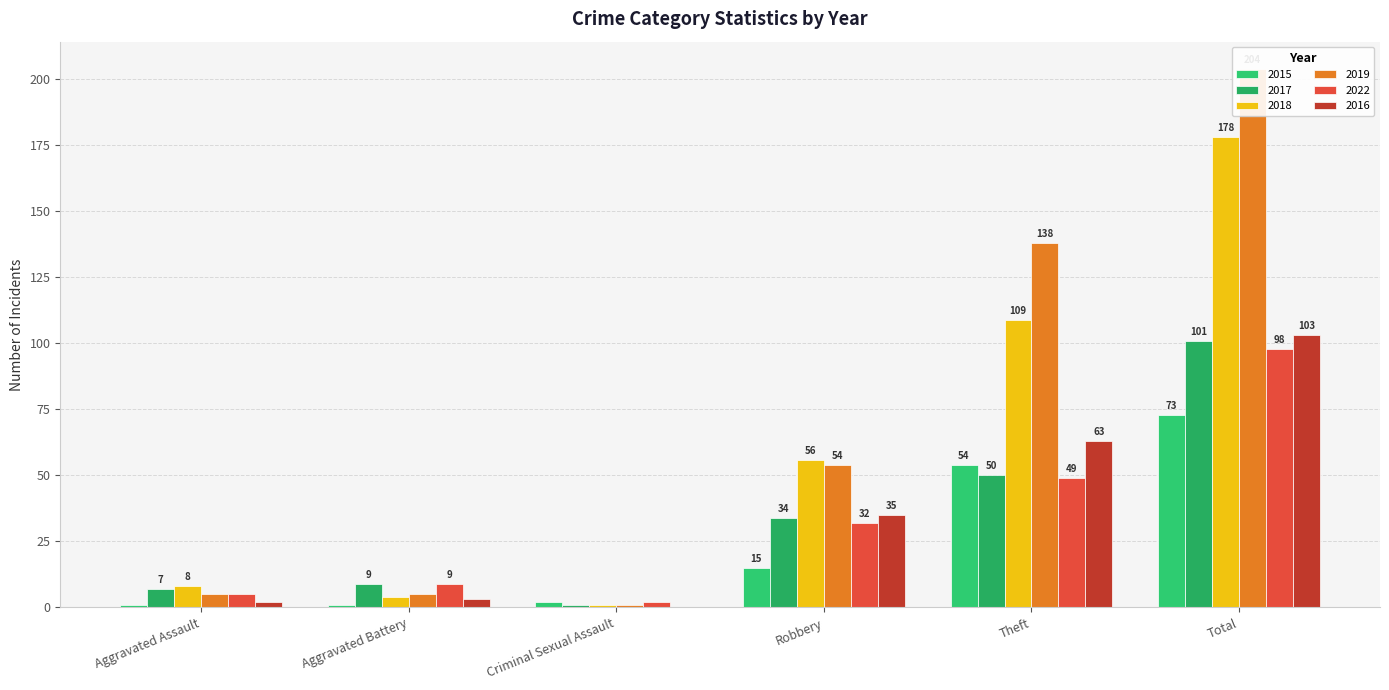

Where does the 2015 series first go above 15?

Theft